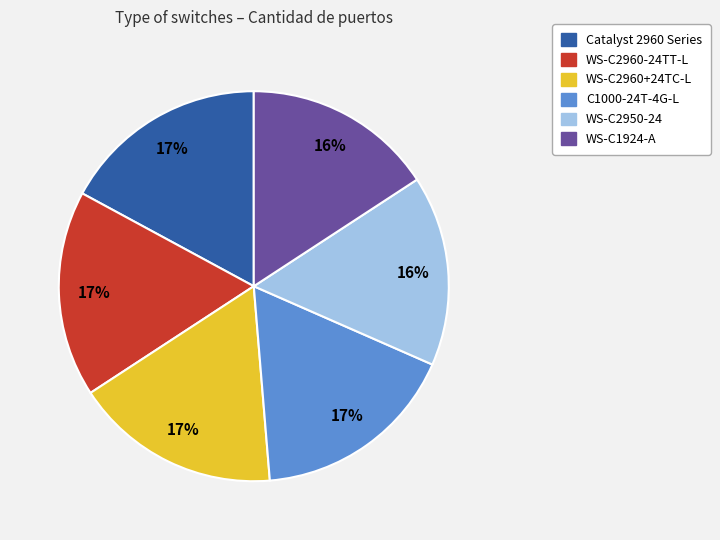

Is it true that Catalyst 2960 Series is 17% of the pie?

True